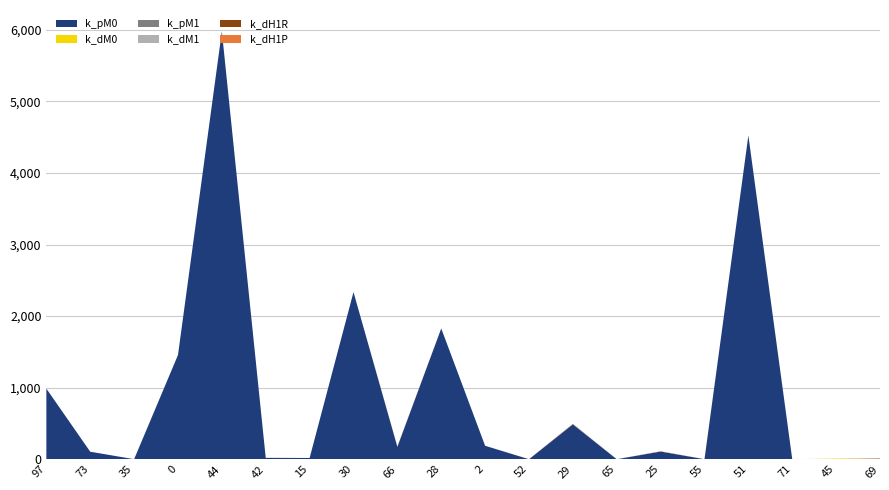

Reading left to right, what are all the values shown in this chart?

k_pM0: 987.0	105.0	0.5	1456.8	5979.2	18.6	17.4	2335.8	172.1	1827.7	188.1	0.0	487.3	0.1	108.0	0.2	4524.5	0.1	2.2	4.8
k_dM0: 0.0	0.0	0.0	0.0	0.1	0.0	0.0	0.0	0.2	0.0	0.0	0.0	0.0	0.0	0.1	0.0	0.0	0.0	6.6	0.0
k_pM1: 0.0	0.0	0.0	0.0	0.0	0.0	0.1	0.0	0.0	0.0	0.0	0.0	0.0	0.0	0.0	0.0	0.0	0.0	0.0	0.0
k_dM1: 0.0	0.0	0.0	0.0	0.0	0.1	0.0	0.2	0.0	0.0	0.0	0.0	2.3	0.0	0.0	0.0	2.5	0.0	0.0	0.0
k_dH1R: 0.0	0.0	0.0	0.0	0.0	0.4	0.0	0.0	4.8	0.0	0.0	0.0	4.9	0.0	0.0	0.2	0.1	0.0	0.1	5.1
k_dH1P: 0.0	0.0	0.0	0.0	0.0	0.8	0.0	0.0	0.0	0.0	0.0	1.0	0.0	0.5	3.7	0.6	0.0	0.0	0.0	0.6